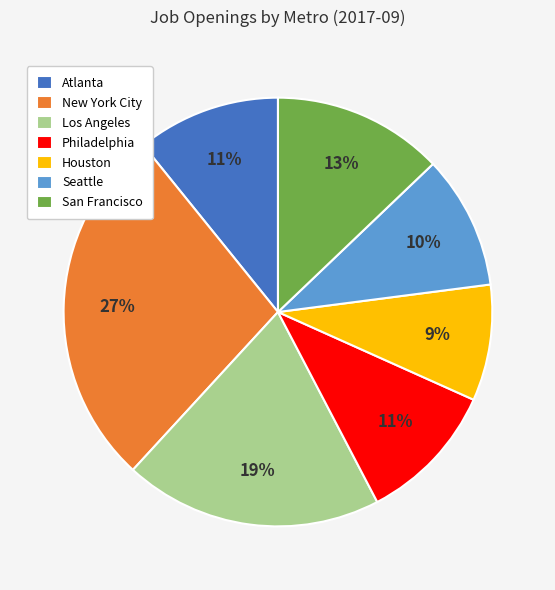

To the nearest percent, what is the average slice percentage?

14%